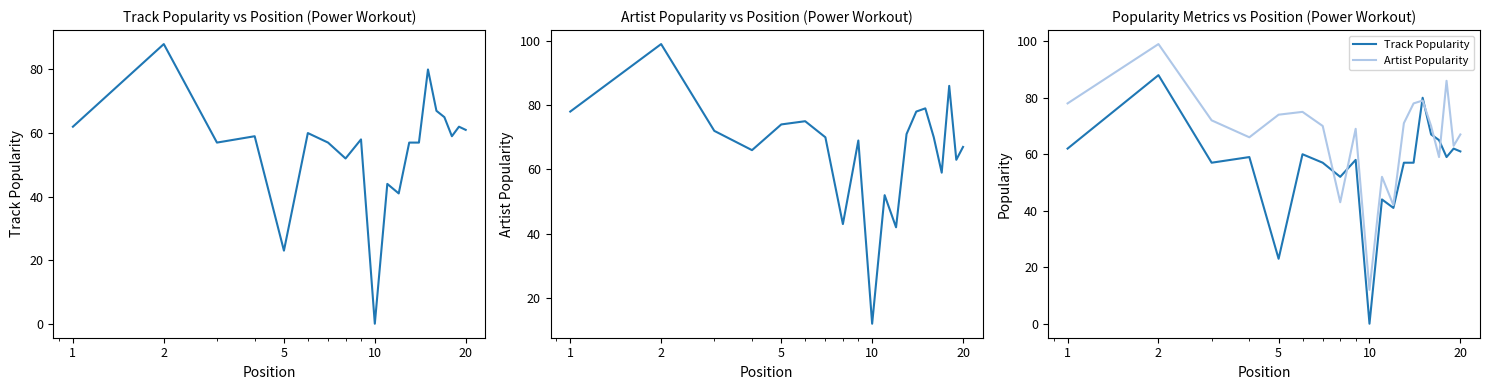

Which category has the highest value in the Track Popularity series?

2